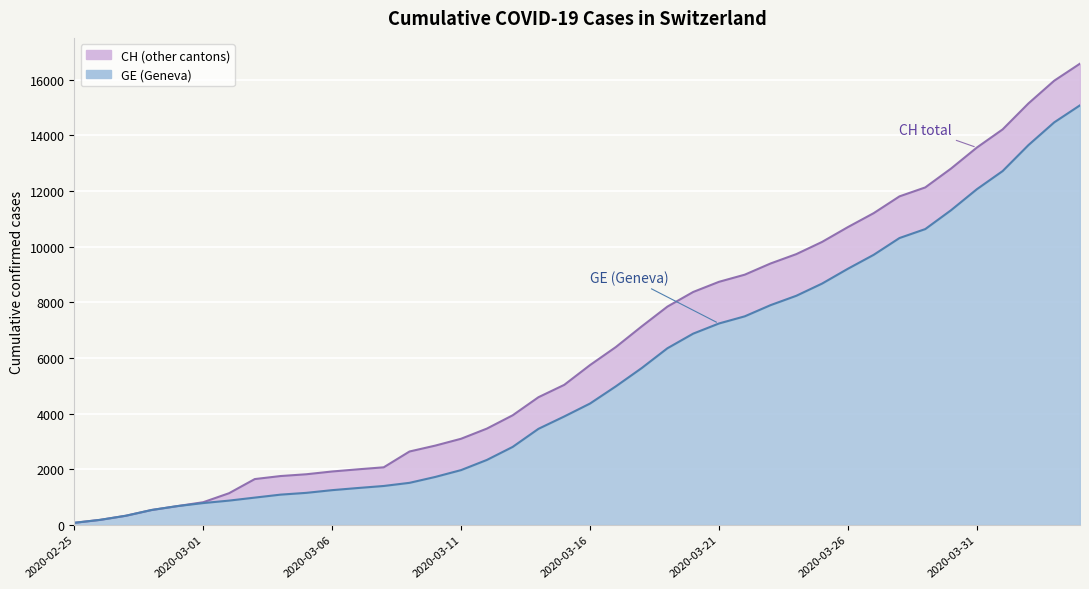

True or false: GE has more than 1 interior local peaks.

False